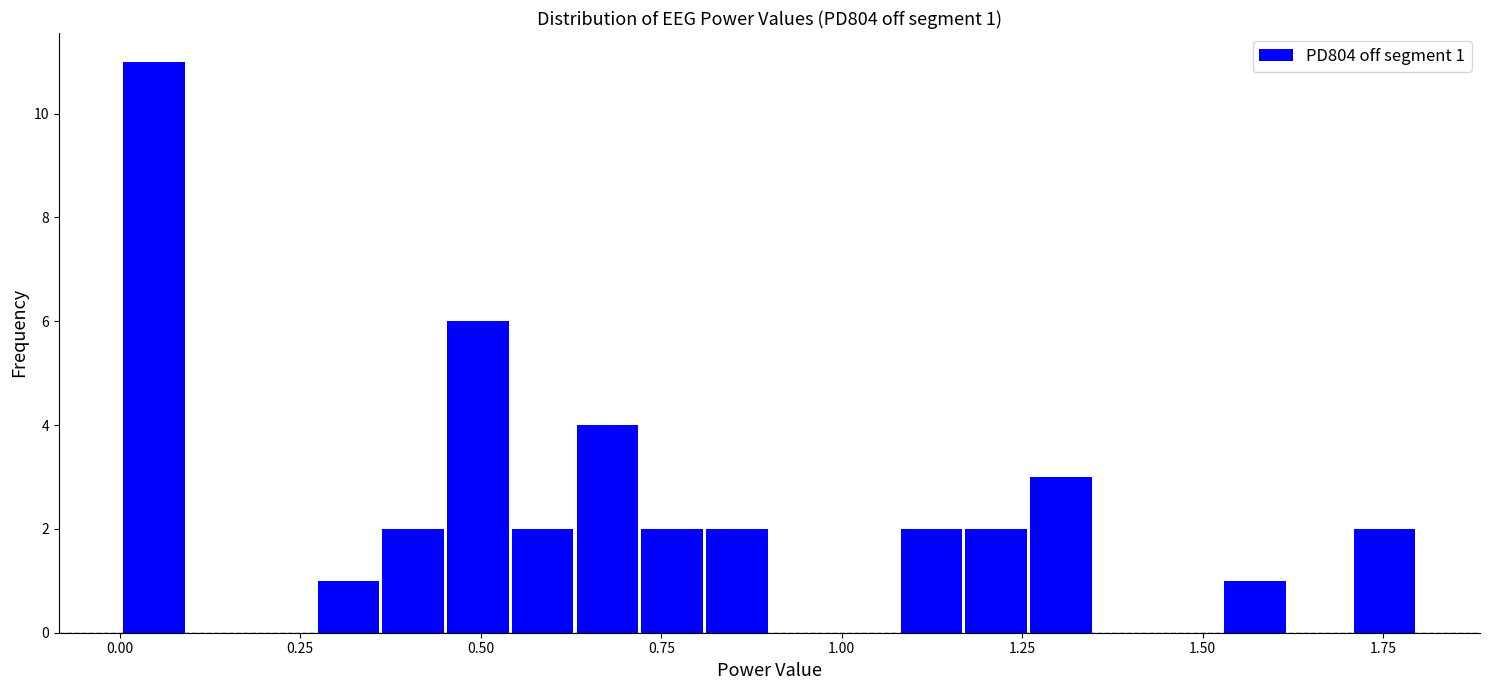

Read against the x-axis, roughly where is the centre of the tallest bar?

0.05